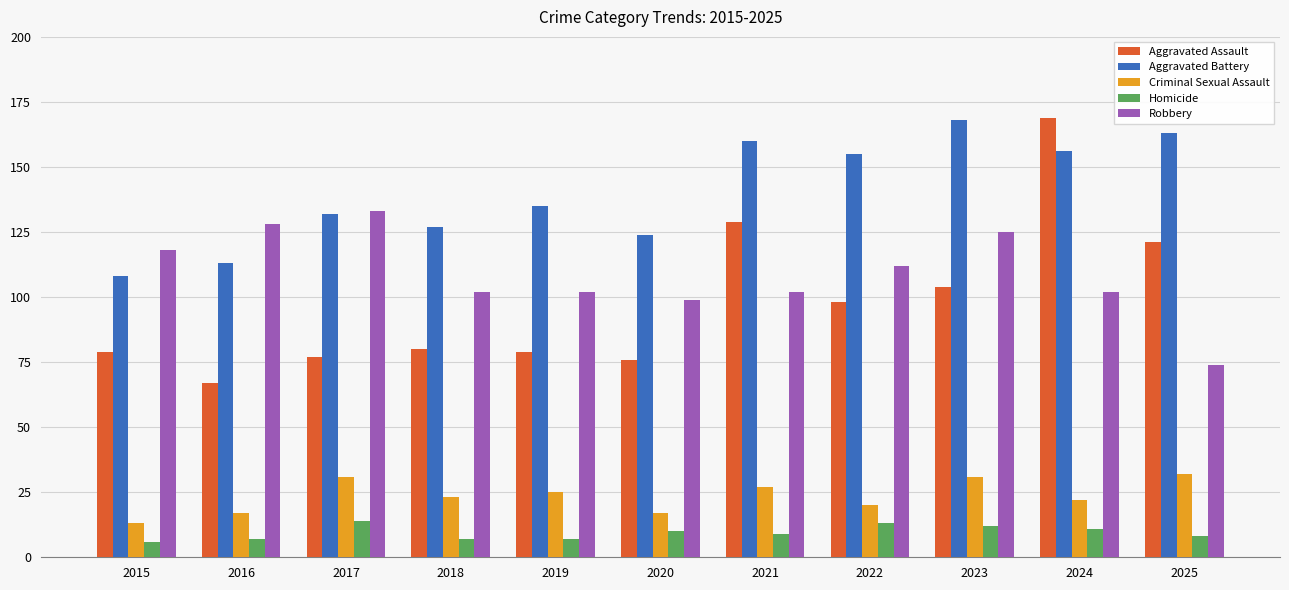

At 2021, list the series in order from smallest to largest.

Homicide, Criminal Sexual Assault, Robbery, Aggravated Assault, Aggravated Battery